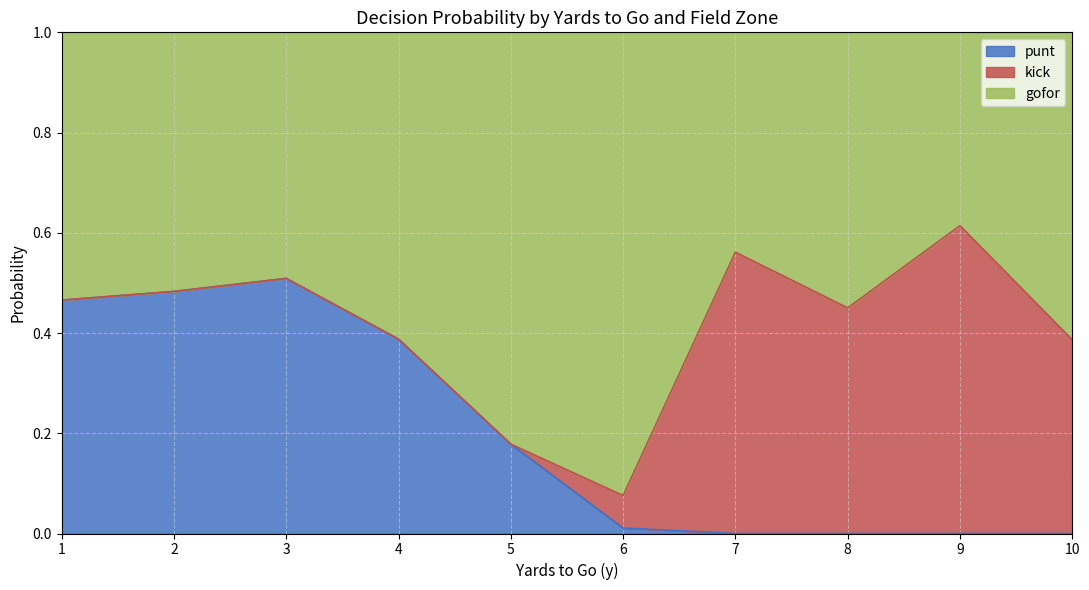

How many intersections are there between kick and punt?

1